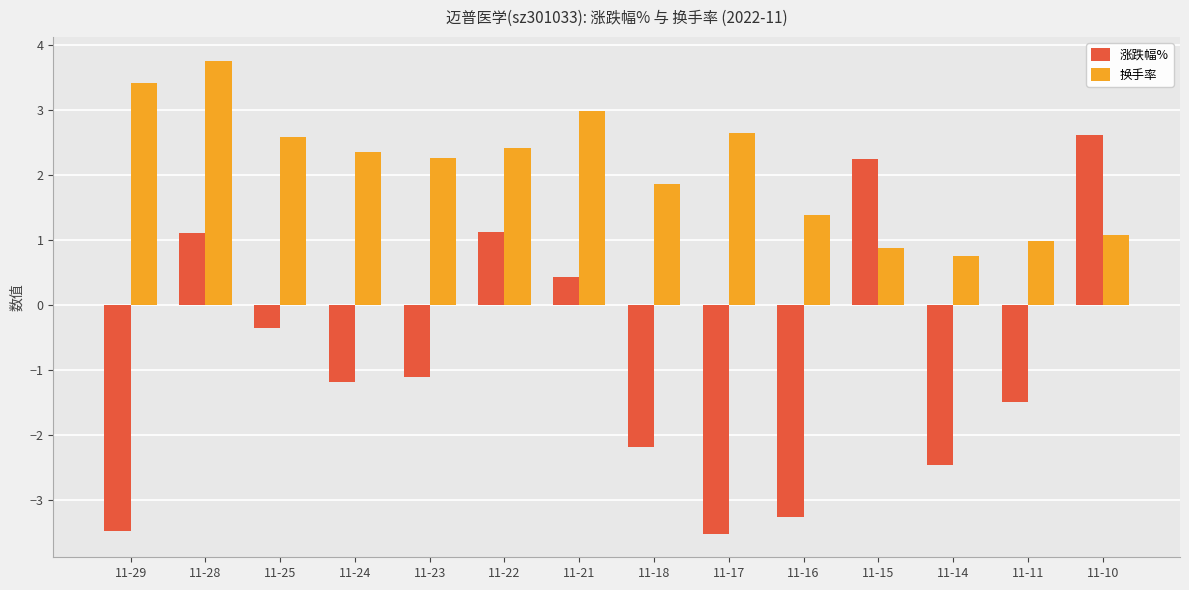

What is the sum of all 换手率 values?

29.4